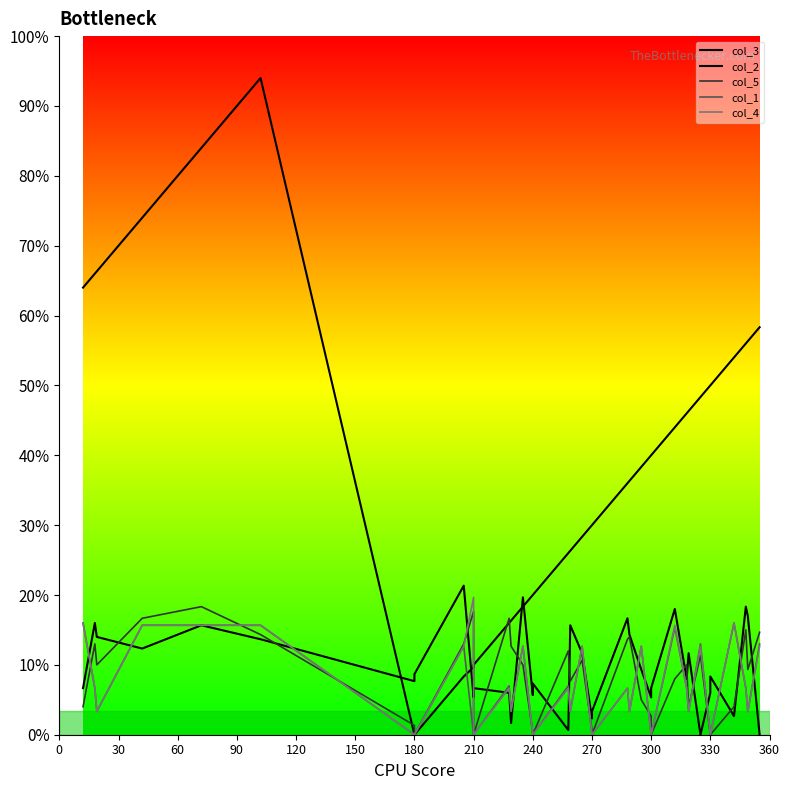

True or false: col_5 has more than 0 points higher than both neighbors.

True